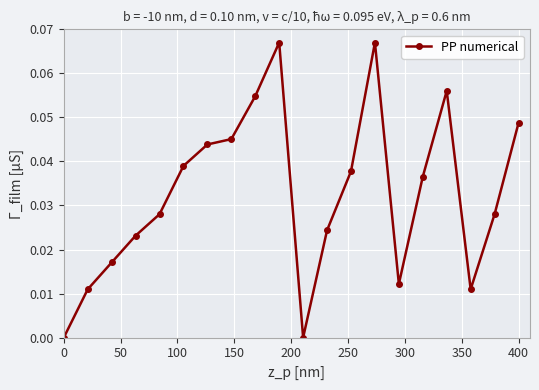

True or false: the data has more than 1 interior local peaks.

True